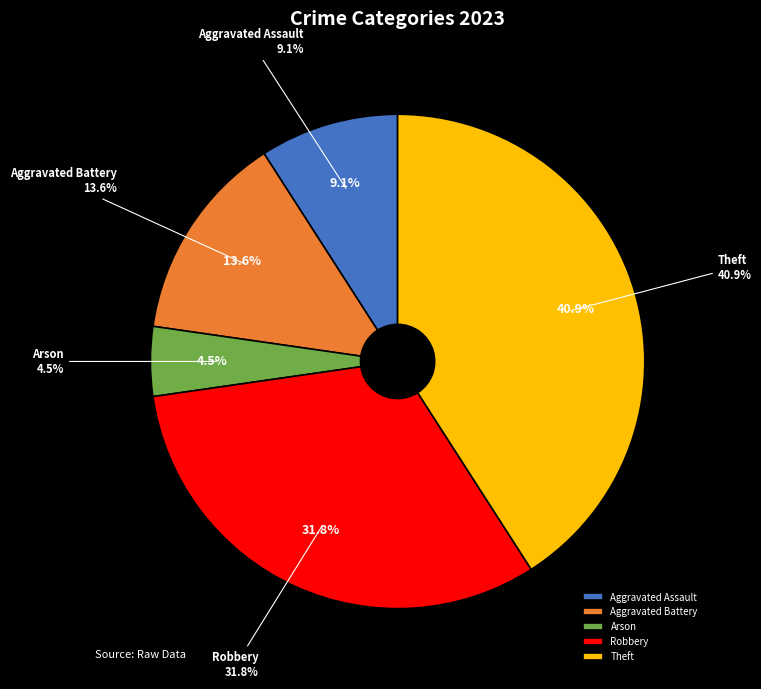

Between Aggravated Battery and Theft, which is larger?

Theft